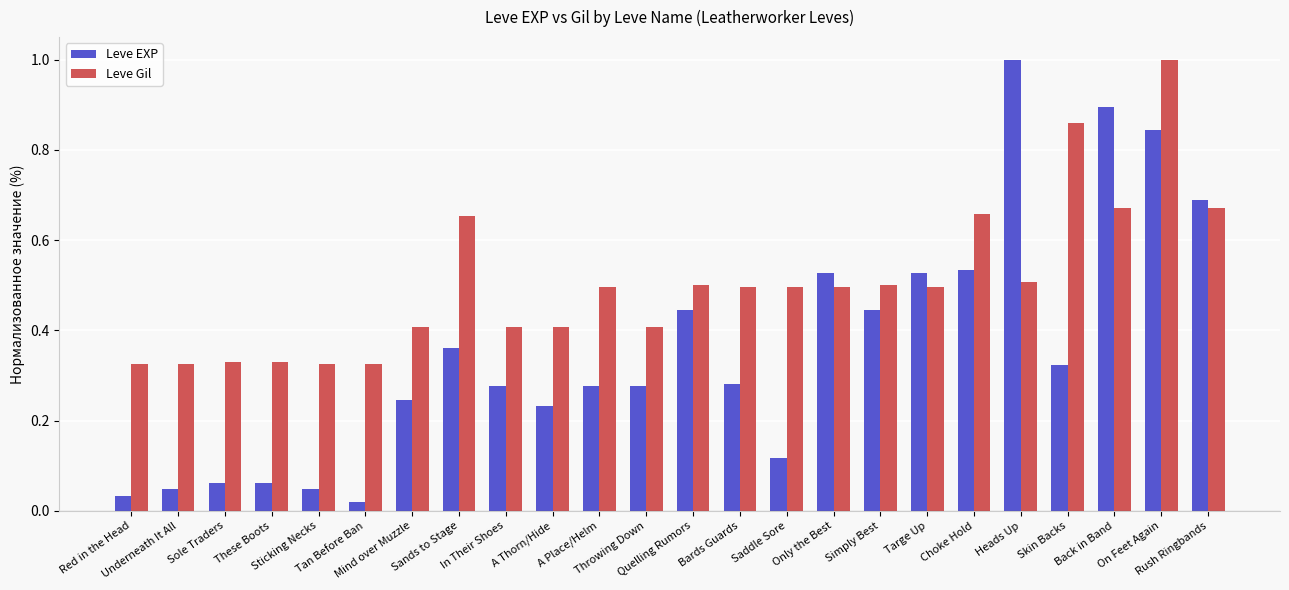

List the series in order of their overall mean, lowest first.

Leve EXP, Leve Gil